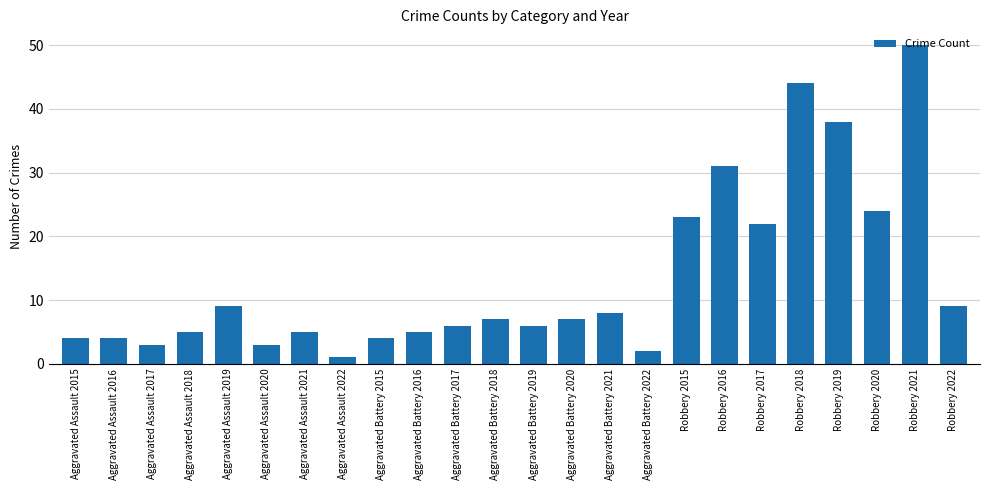

What is the maximum value shown in the chart?

50